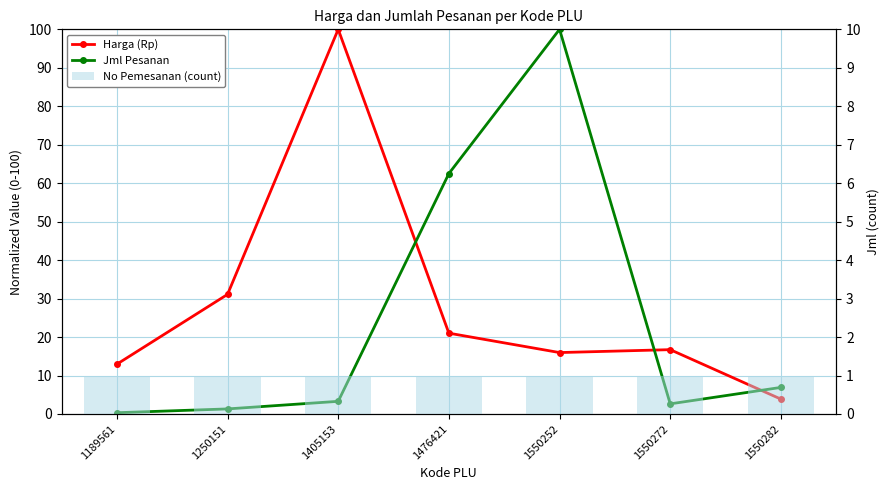

List the labels in order of Harga (Rp) value, largest first.

1405153, 1250151, 1476421, 1550272, 1550252, 1189561, 1550282